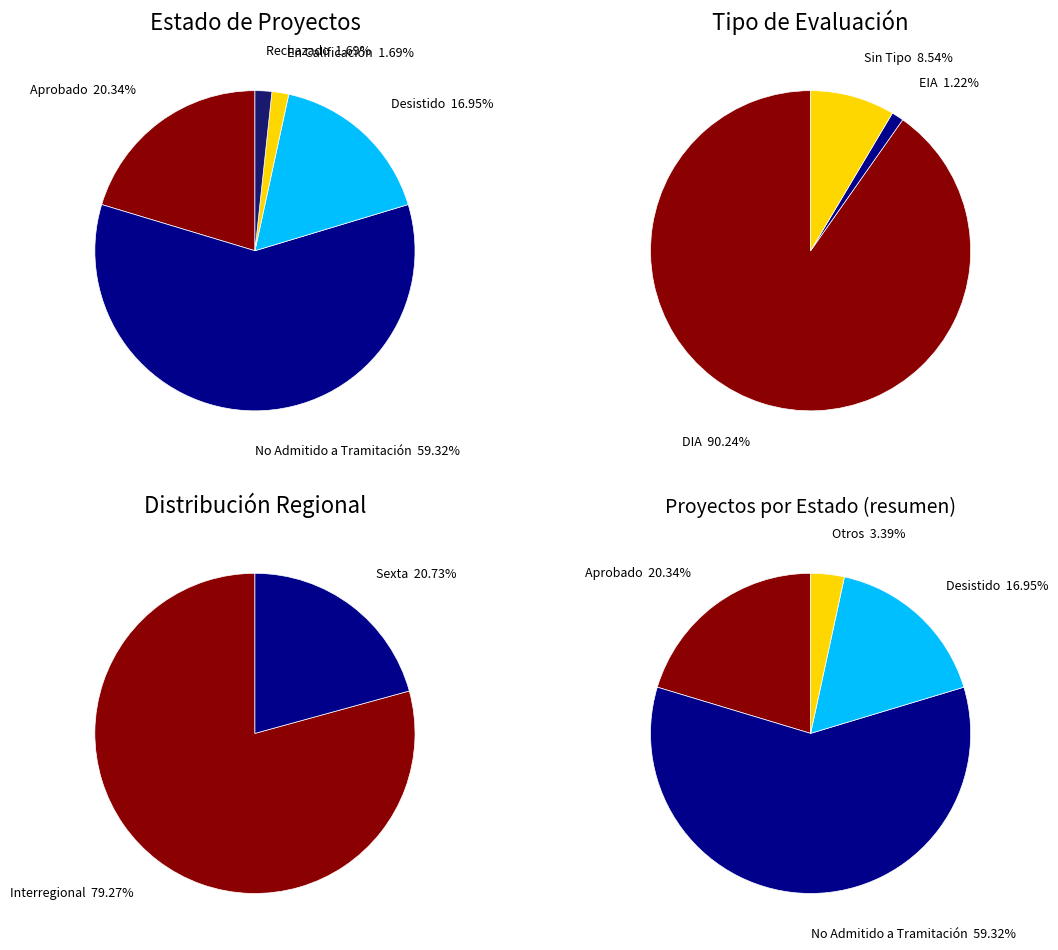

What percentage is NOT represented by En Calificación?

98.3%